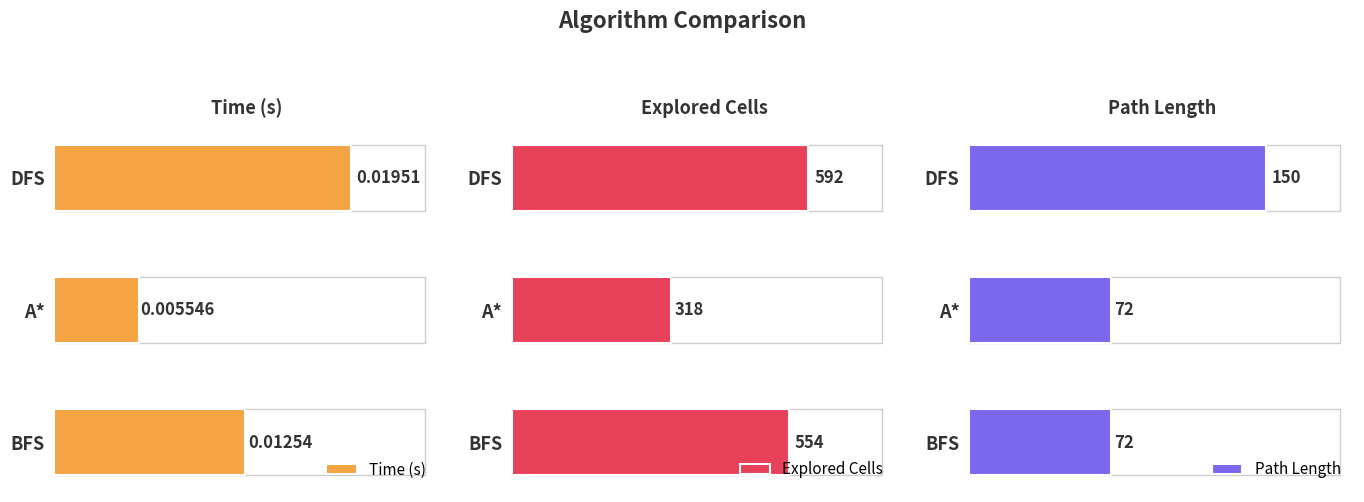

What value does the Explored Cells series have at A*?

318.0